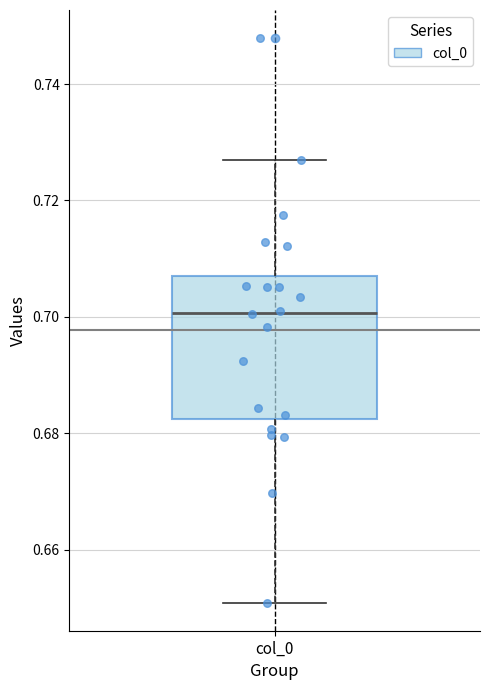

Read this box plot against the y-axis: the position of the median line, the range covered by the box, and the ends of both whiskers. The values are not printed on the chart, so give them approximately, as read against the axis.

median 0.700, box 0.682 to 0.708, whiskers 0.650 to 0.728